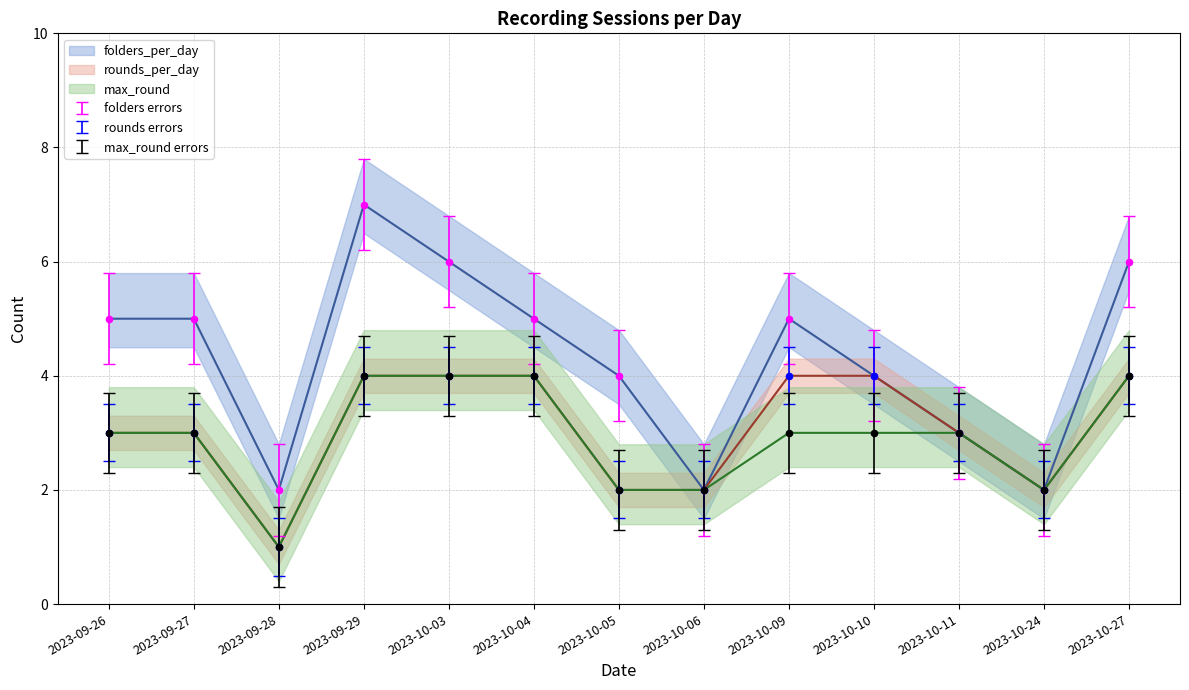

Which series reaches the maximum Y coordinate?

folders_per_day